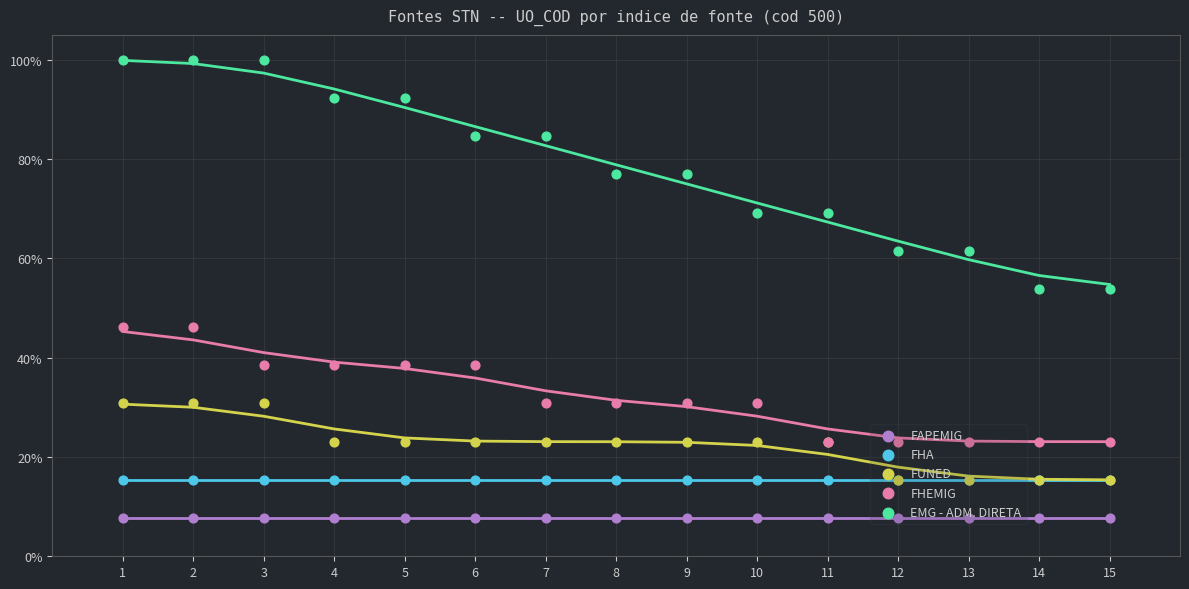

What are all the series names shown in the legend?

FAPEMIG, FHA, FUNED, FHEMIG, EMG - ADM. DIRETA